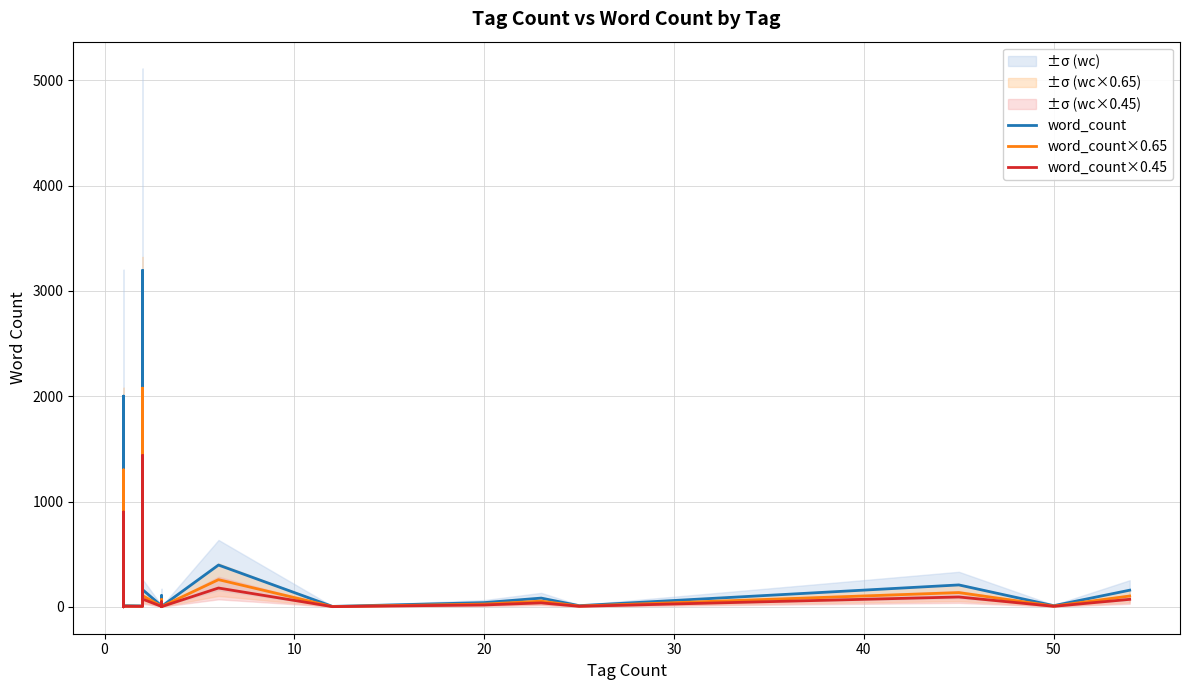

Reading left to right, list all the values displayed in this chart.

word_count: 24.0	2.0	3.0	3.0	11.0	2001.0	493.0	9.0	224.0	76.0	2.0	30.0	1.0	11.0	1123.0	48.0	1700.0	2.0	11.0	9.0	11.0	18.0	3195.0	163.0	9.0	6.0	9.0	6.0	3.0	107.0	9.0	4.0	397.0	4.0	40.0	83.0	11.0	208.0	11.0	158.0
word_count×0.65: 15.6	1.3	2.0	2.0	7.2	1300.7	320.4	5.9	145.6	49.4	1.3	19.5	0.7	7.2	730.0	31.2	1105.0	1.3	7.2	5.9	7.2	11.7	2076.8	106.0	5.9	3.9	5.9	3.9	2.0	69.5	5.9	2.6	258.1	2.6	26.0	54.0	7.2	135.2	7.2	102.7
word_count×0.45: 10.8	0.9	1.4	1.4	5.0	900.5	221.8	4.0	100.8	34.2	0.9	13.5	0.5	5.0	505.4	21.6	765.0	0.9	5.0	4.0	5.0	8.1	1437.8	73.4	4.0	2.7	4.0	2.7	1.4	48.1	4.0	1.8	178.7	1.8	18.0	37.4	5.0	93.6	5.0	71.1